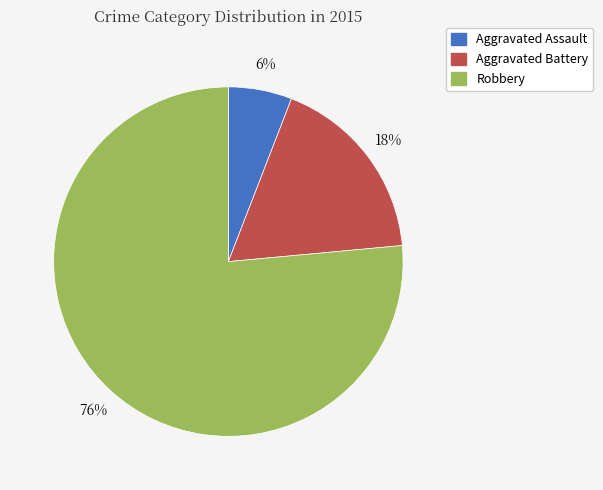

To the nearest percent, what percentage of the pie is Aggravated Battery?

18%